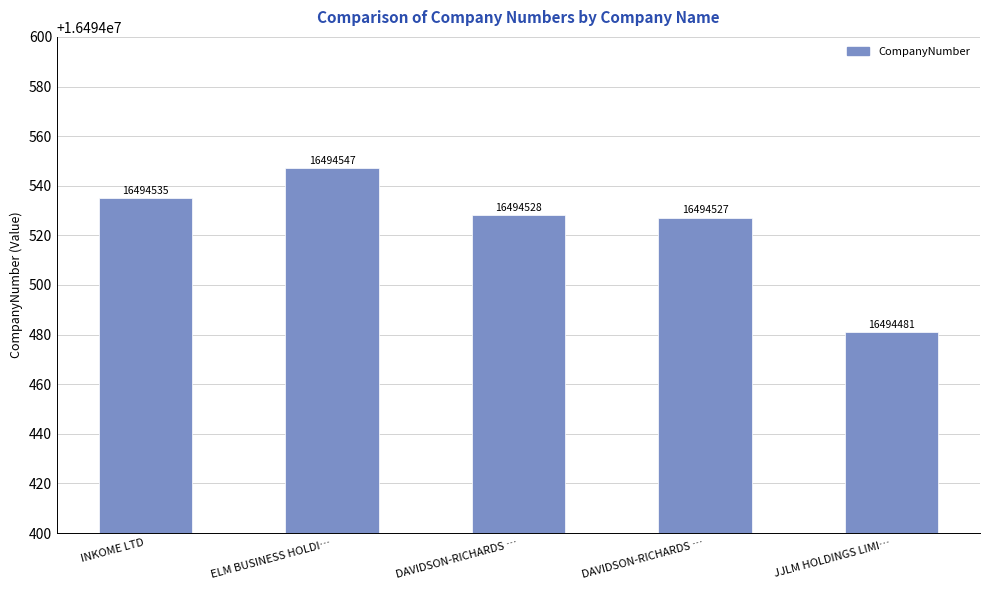

Does the chart contain any negative values?

No